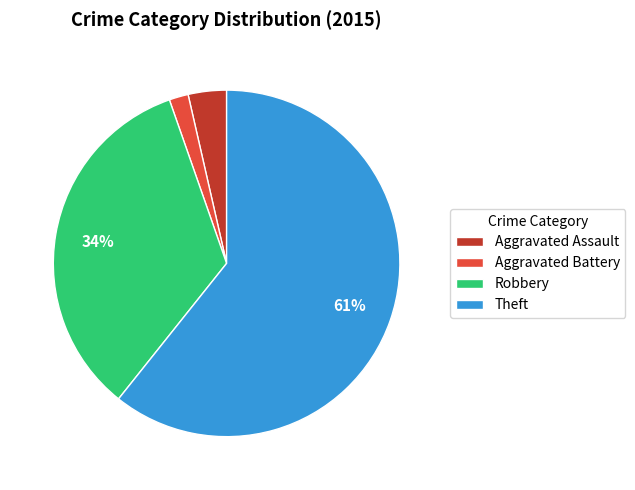

How many segments does this pie chart have?

4